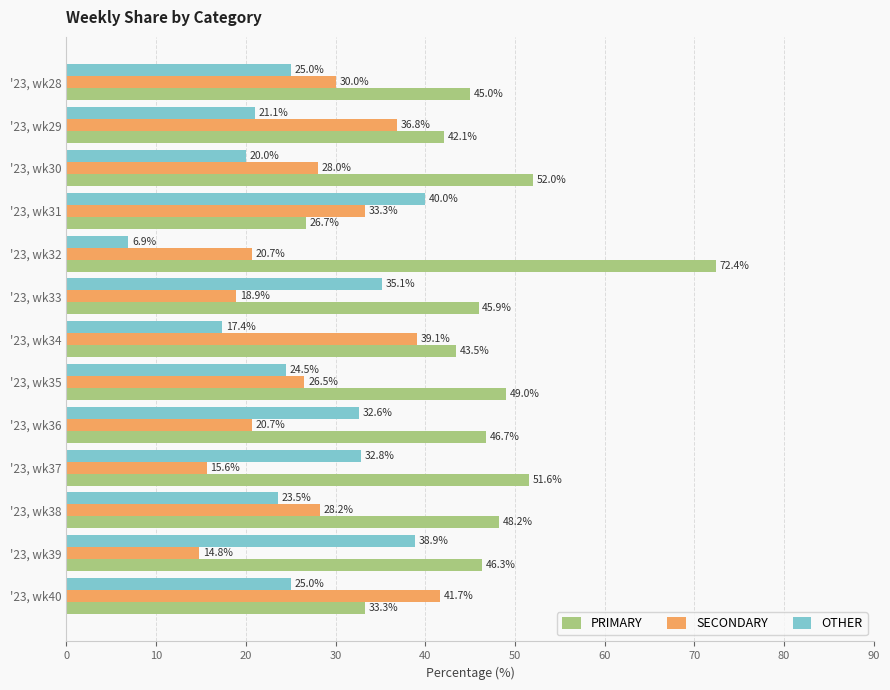

What is the difference between the second highest and minimum values in the SECONDARY series?

24.3